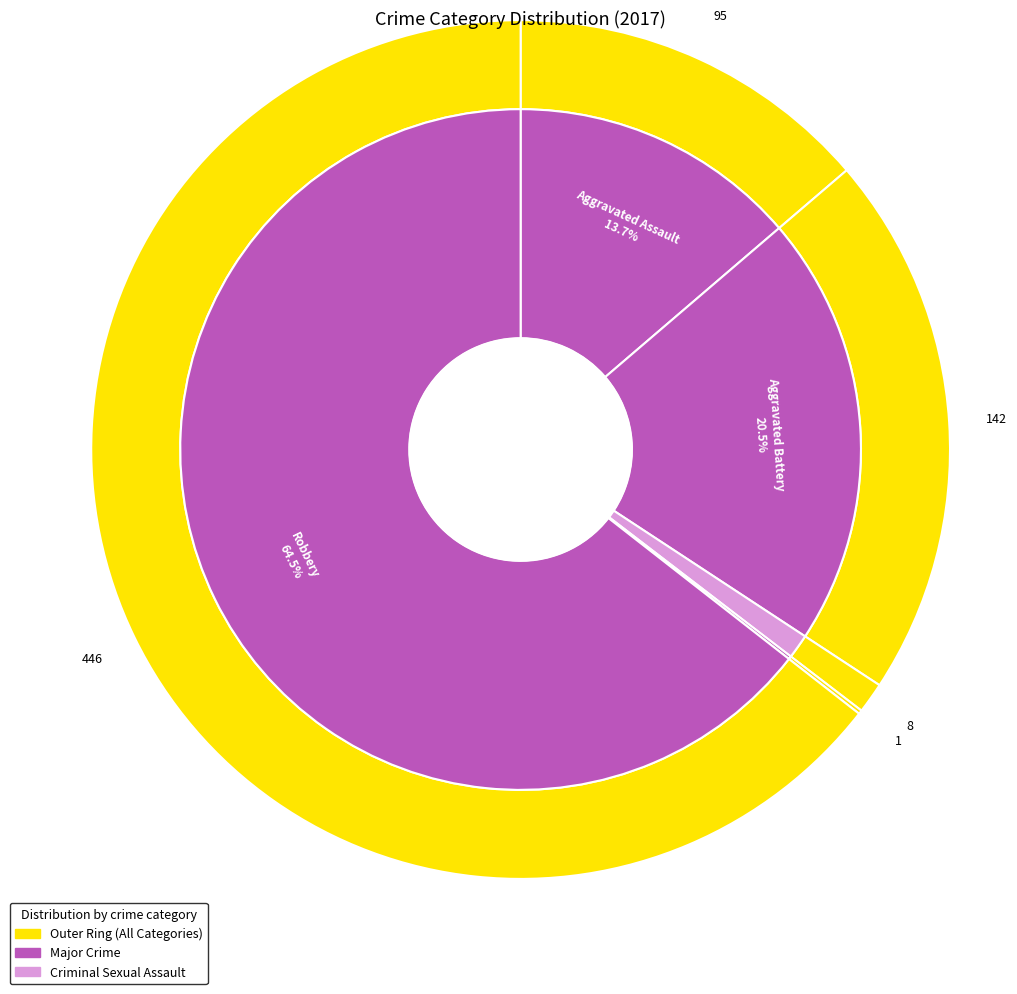

To the nearest percent, what is the difference between the largest and smallest slice percentages?

64%